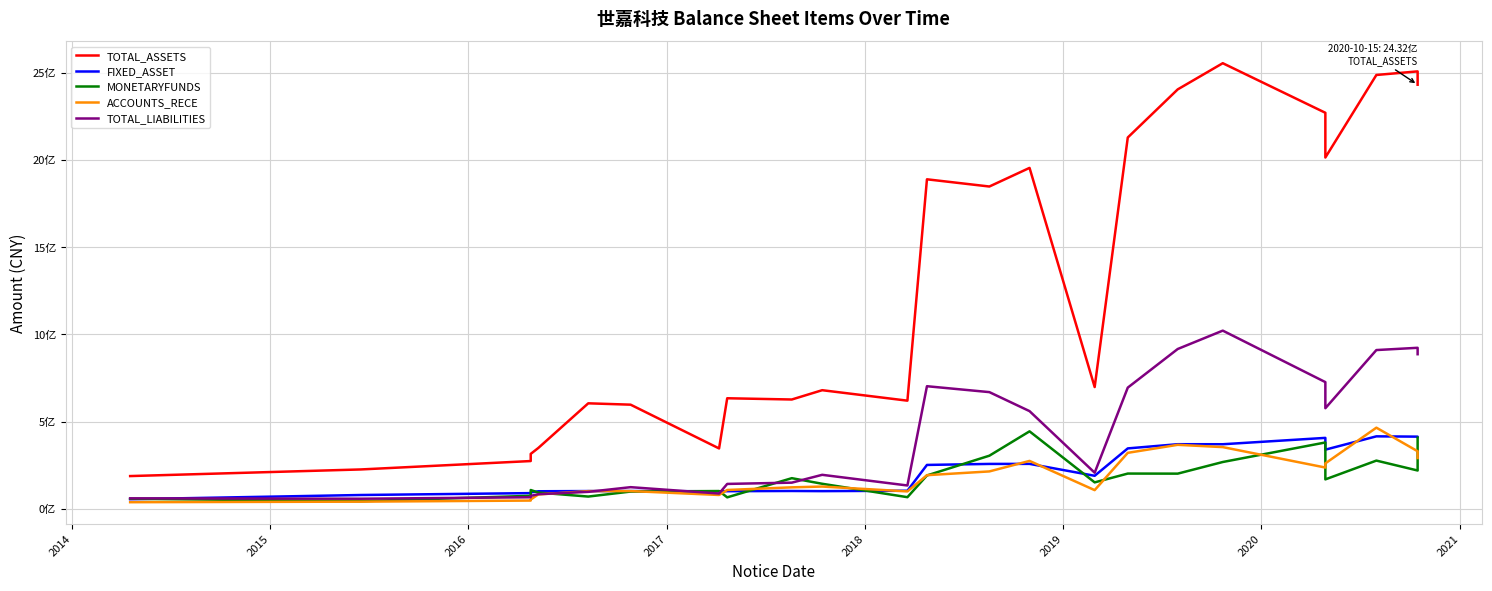

True or false: MONETARYFUNDS has more than 2 interior local peaks.

True